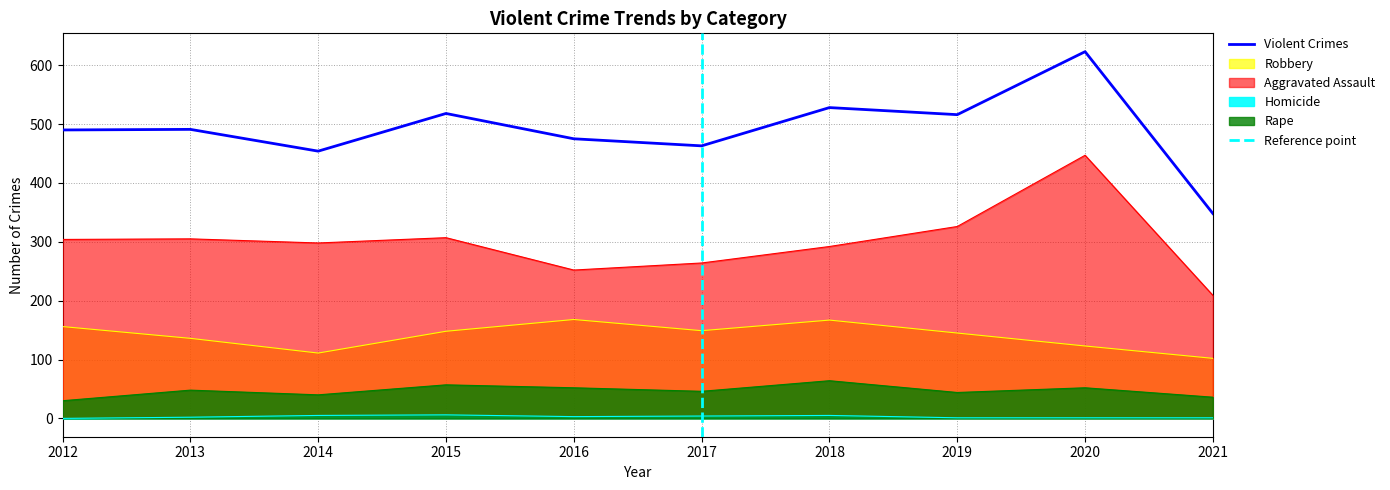

What is the sum of the Rape values at 2015 and 2013?

105